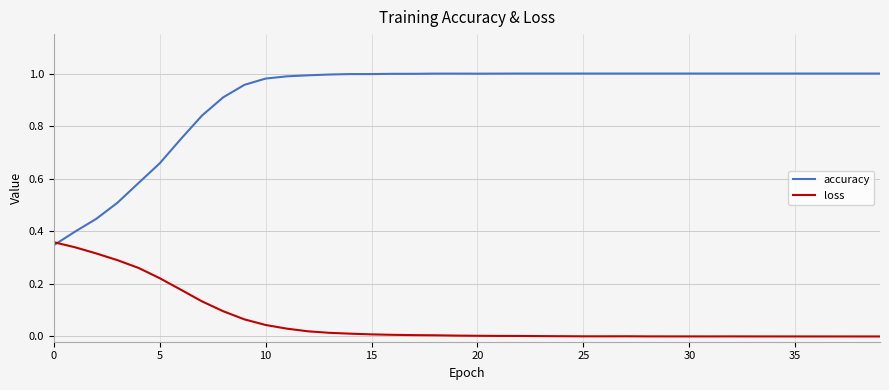

Which series has the largest range (max minus min)?

accuracy